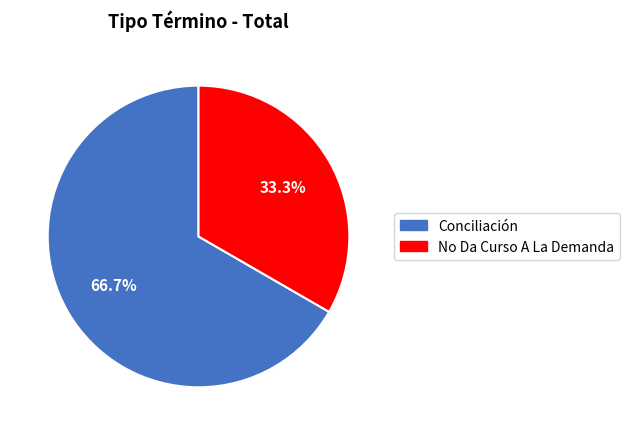

Which category has the smallest portion of the pie?

No Da Curso A La Demanda